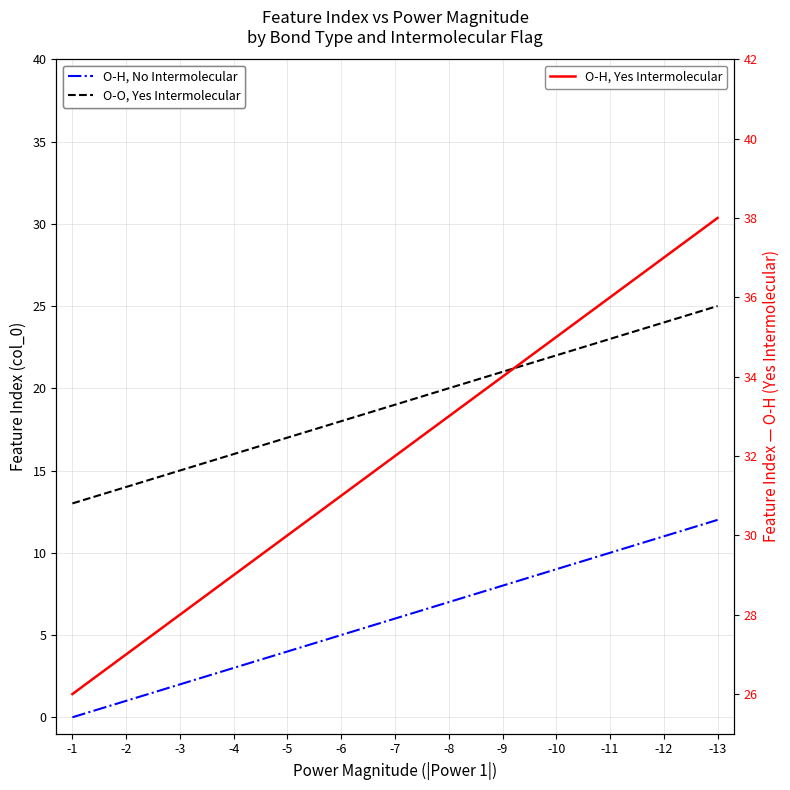

The O-O, Yes Intermolecular series shows 17 at -13. True or false?

False